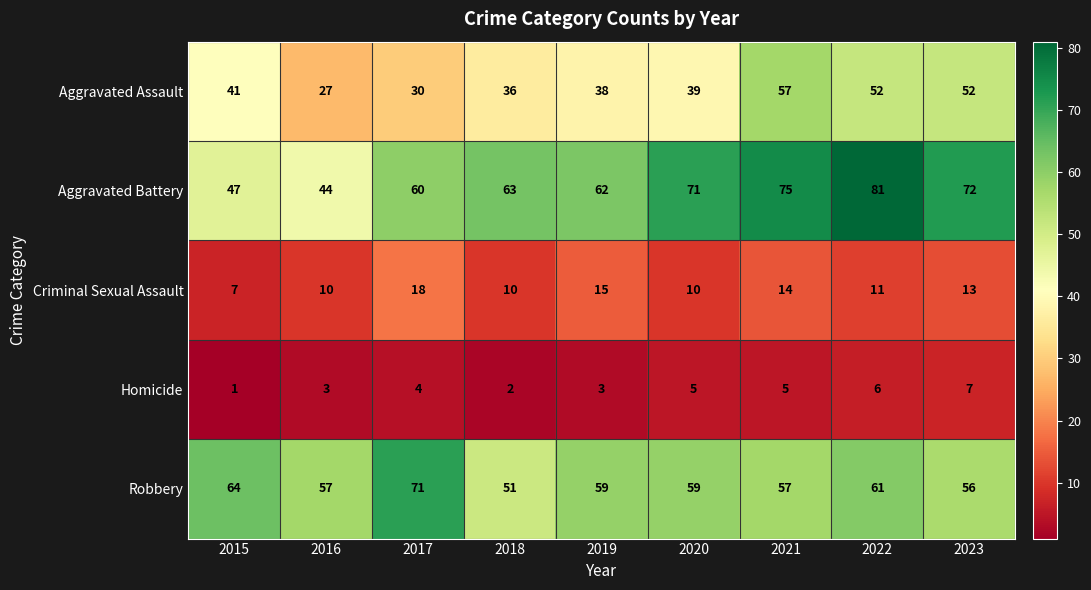

How many values in the Aggravated Assault series are below 39?

4